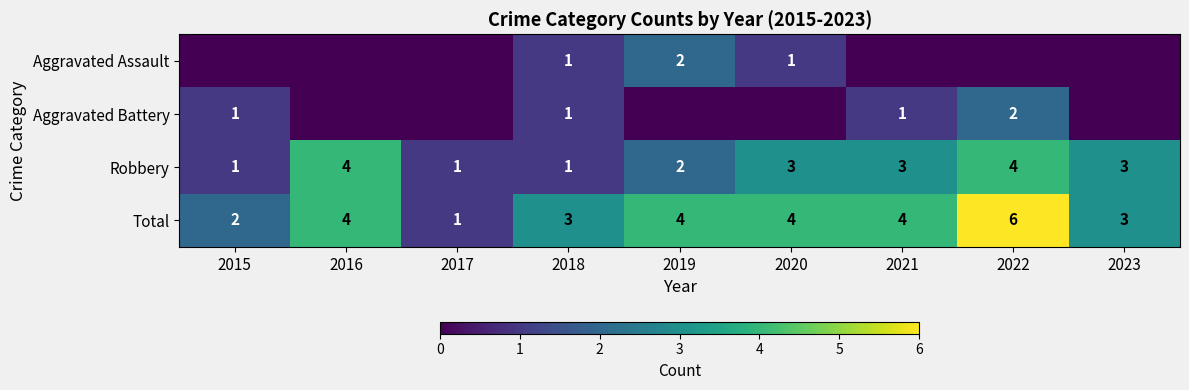

What is the lowest value of the Robbery series?

1